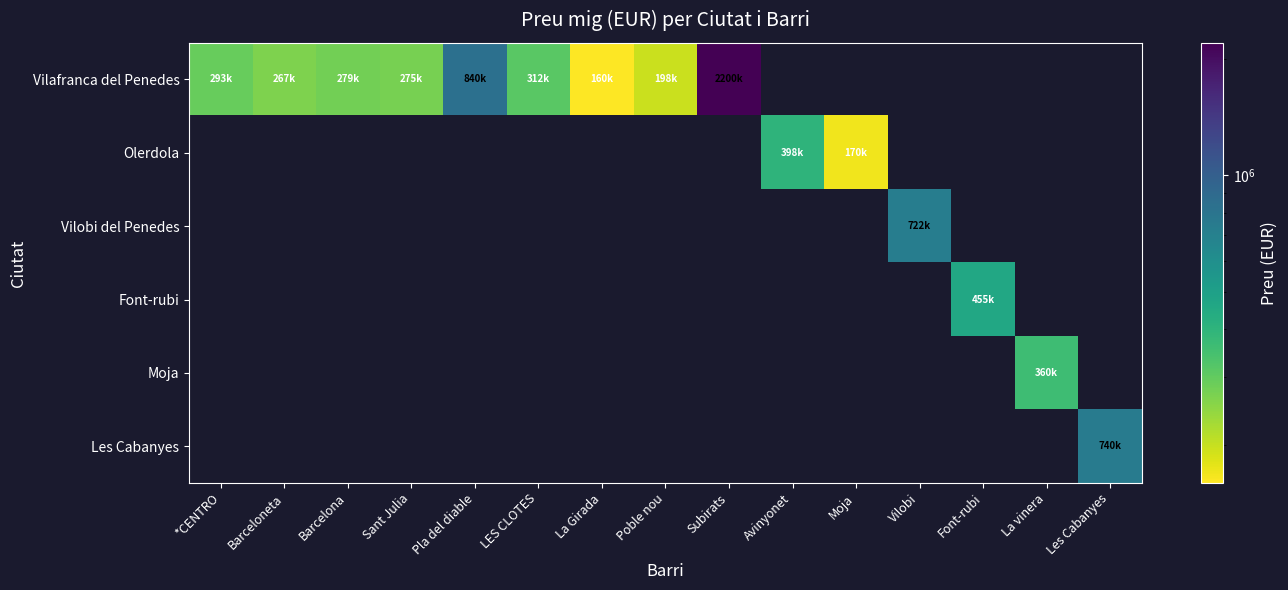

At Subirats, list the series in order from largest to smallest.

Vilafranca del Penedes, Olerdola, Vilobi del Penedes, Font-rubi, Moja, Les Cabanyes